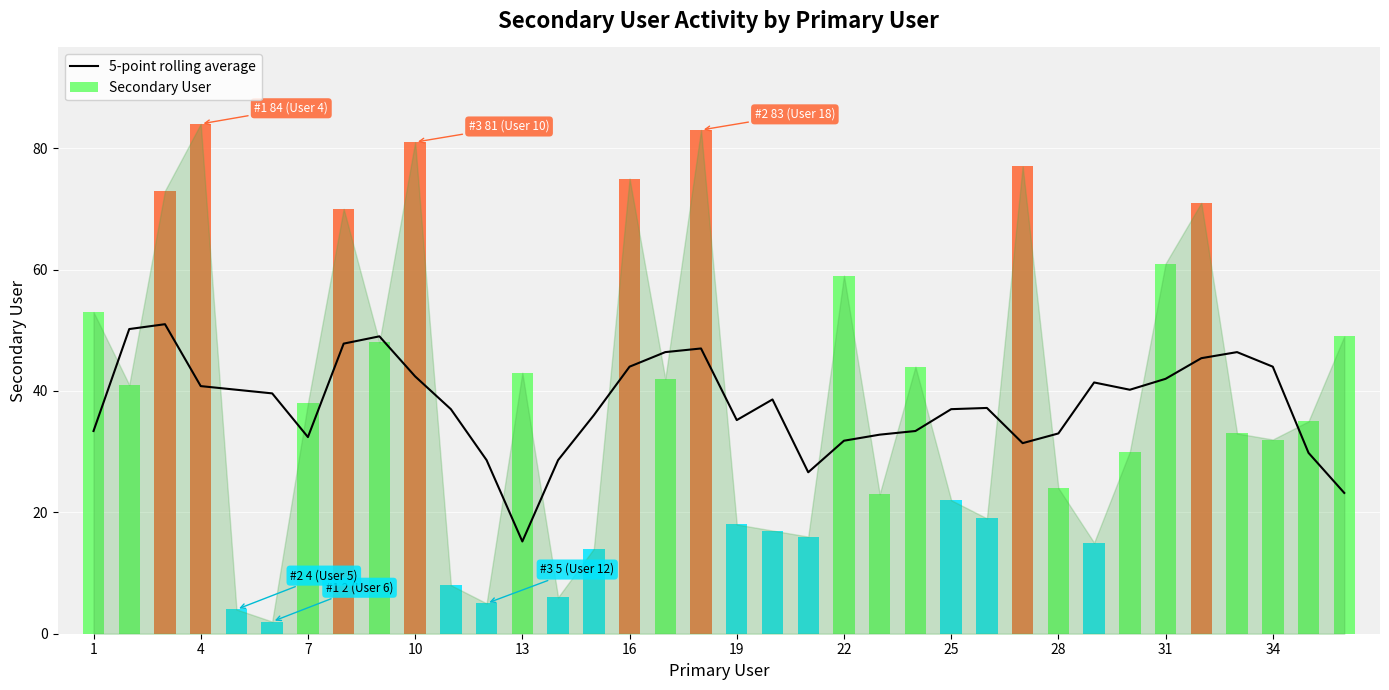

What is the value of the Secondary User bar at the 4th from the left?

84.0